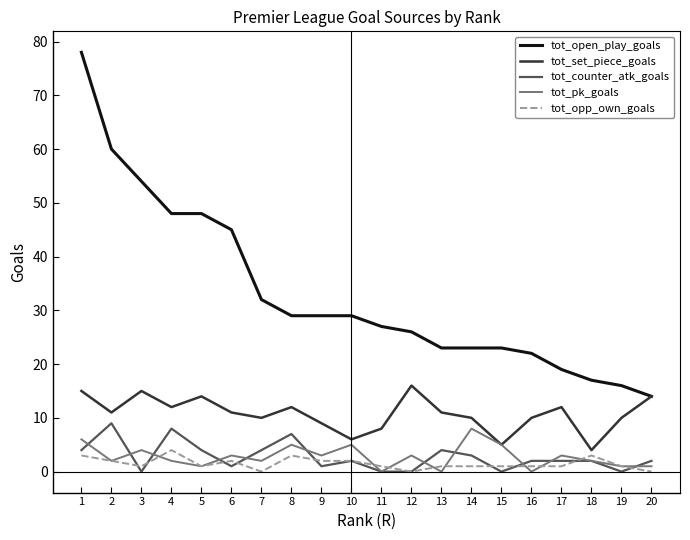

Is the value of tot_open_play_goals at 1 greater than the value of tot_set_piece_goals at 10?

Yes